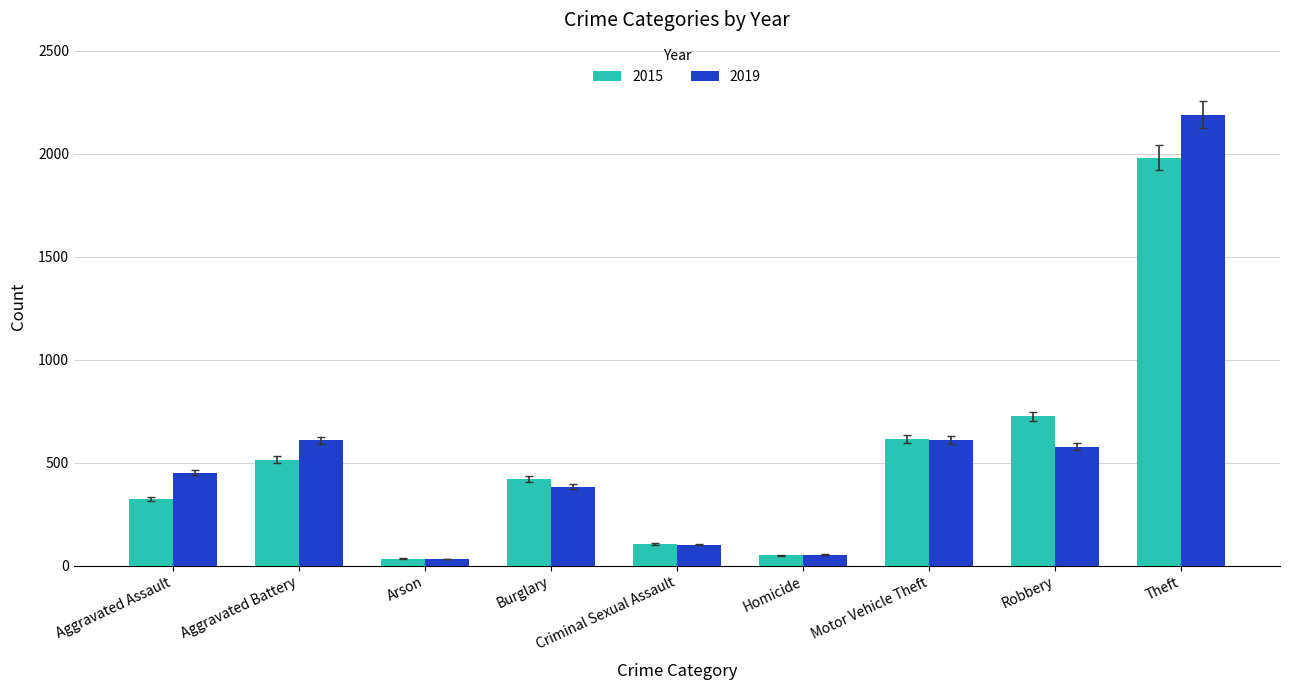

What is the total value across all series at Criminal Sexual Assault?

207